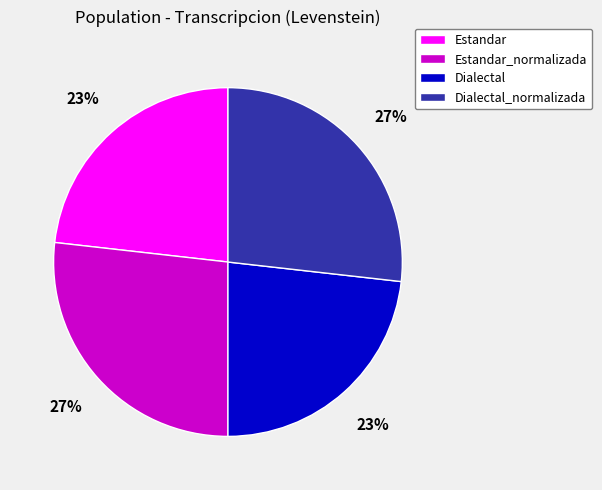

Approximately how many times larger is the value at Dialectal compared to Estandar?

1.0